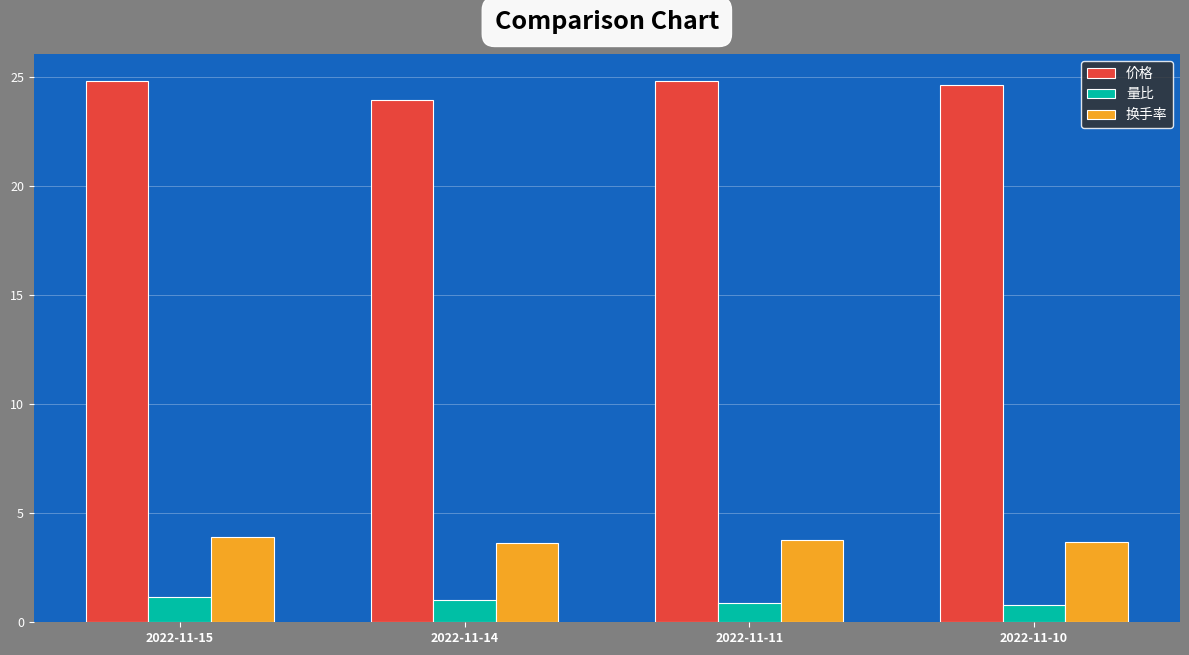

True or false: 价格 has a value of 7.4 at 2022-11-10.

False